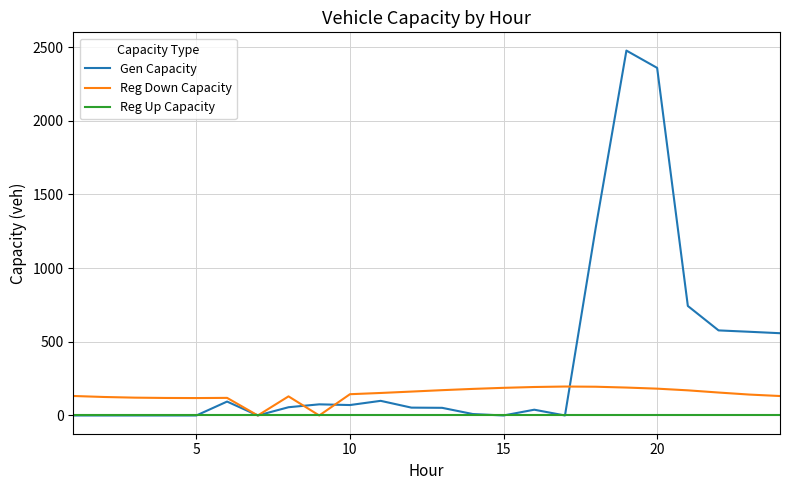

Which series has the widest spread of values?

Gen Capacity